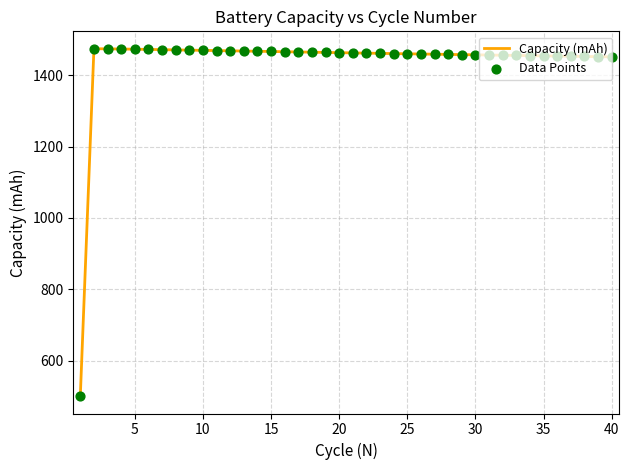

What is the greatest value displayed?

1474.6